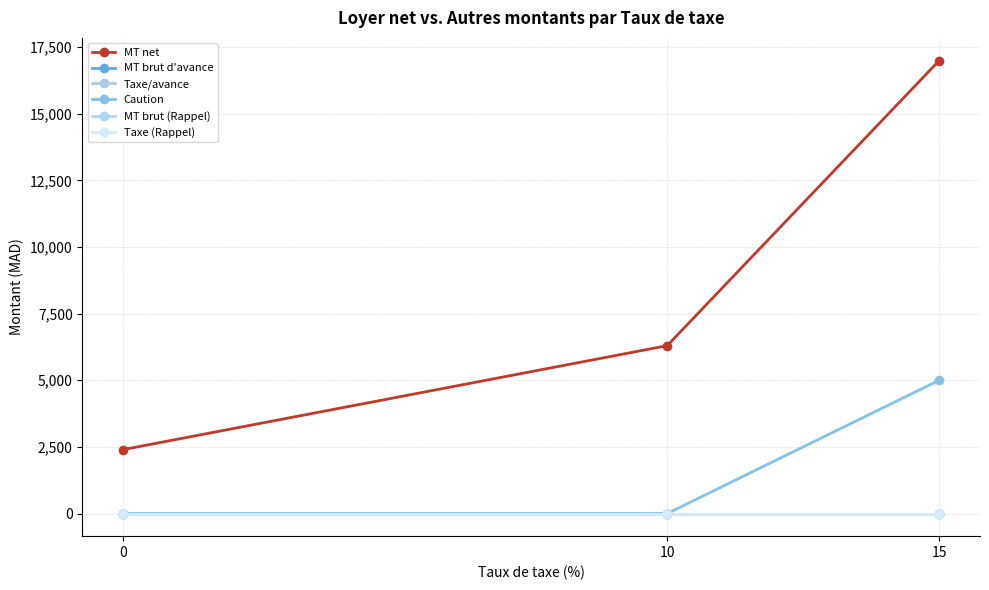

Is this an area chart (filled region under the line)?

No